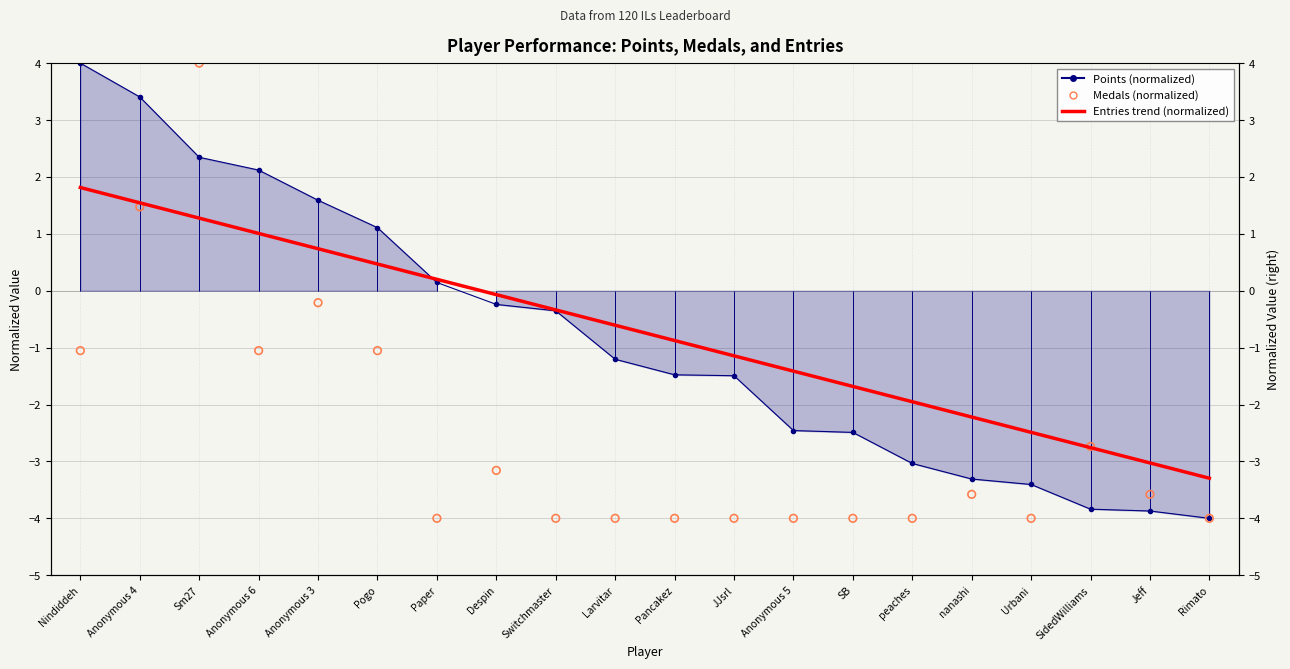

Is the value of Entries trend (normalized) at Anonymous 6 greater than the value of Medals (normalized) at Urbani?

Yes